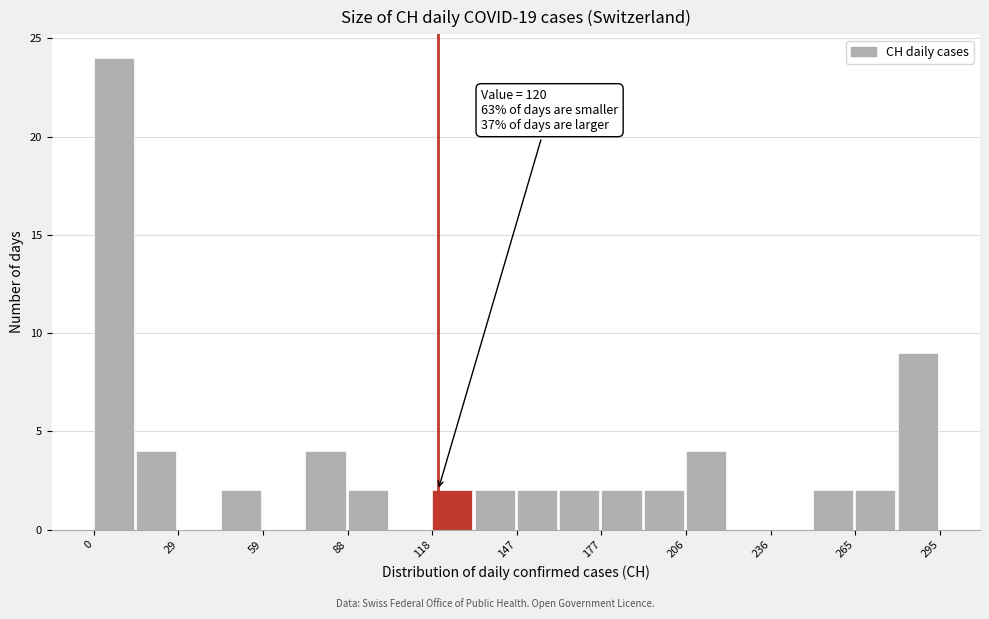

Around what value on the x-axis is the tallest bar? Give the approximate position of its centre, as read against the axis.

5